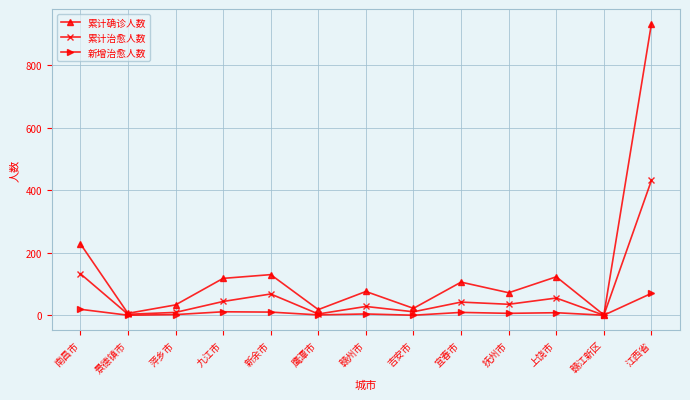

What is the difference between the second highest and minimum values in the 累计治愈人数 series?

133